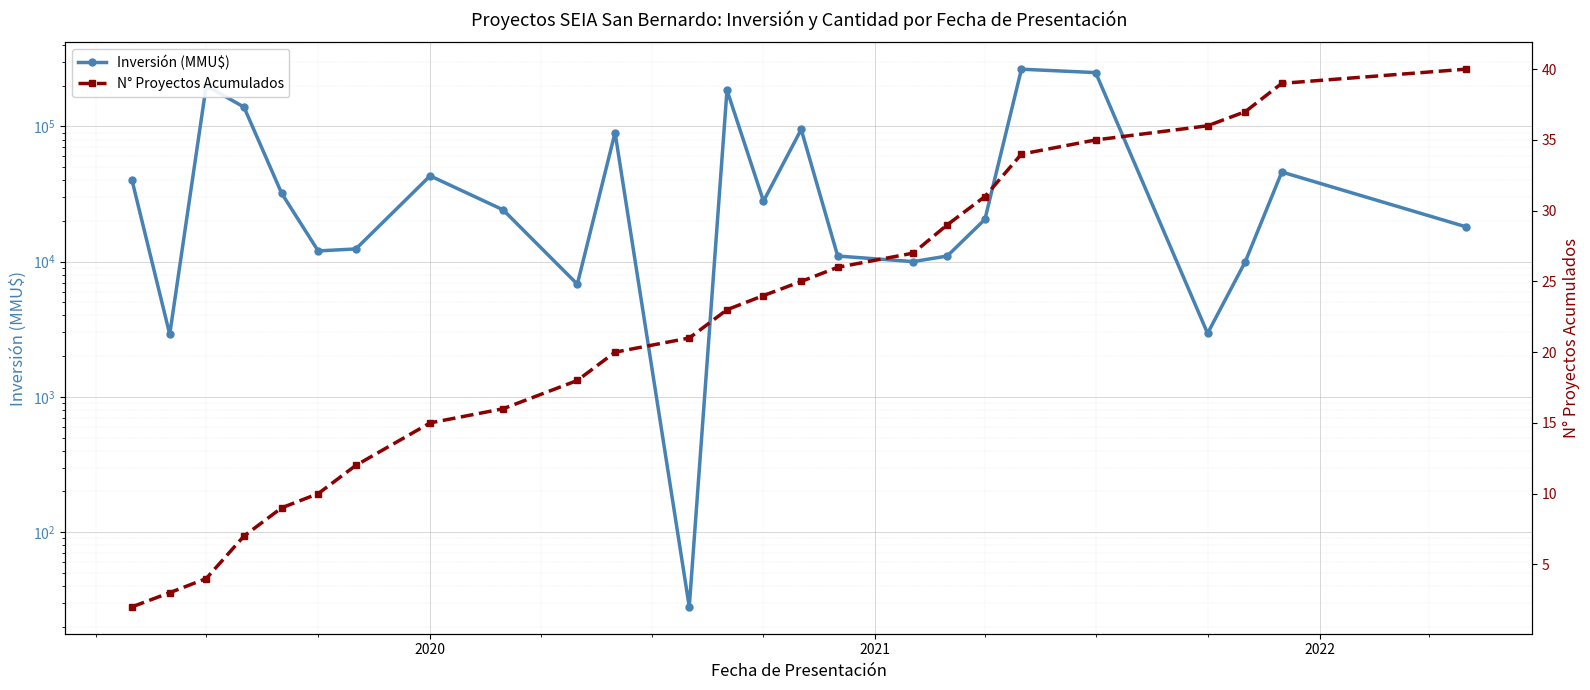

Is this an area chart (filled region under the line)?

No